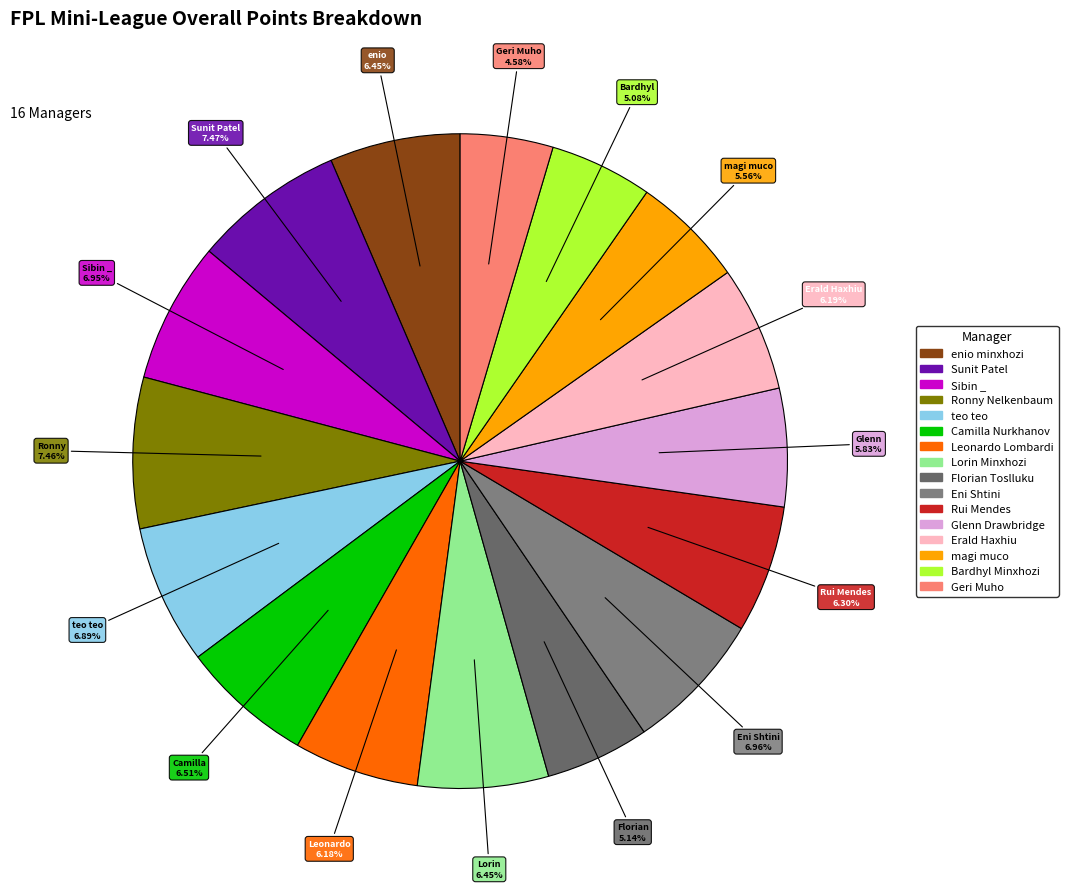

Combined, what portion of the pie is Rui Mendes and Erald Haxhiu?

12.5%